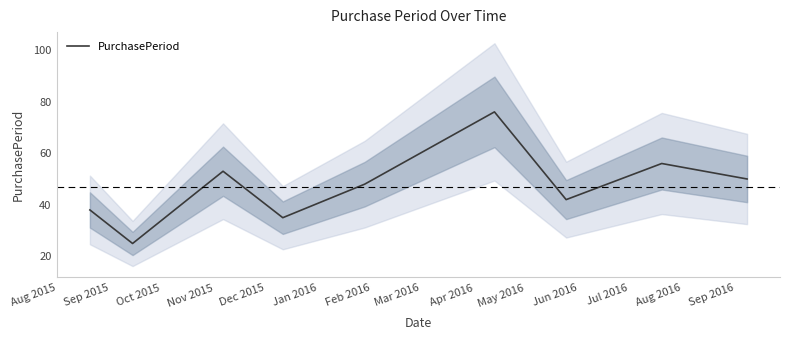

Approximately how many times larger is the value at Feb 2016 compared to Dec 2015?

0.9